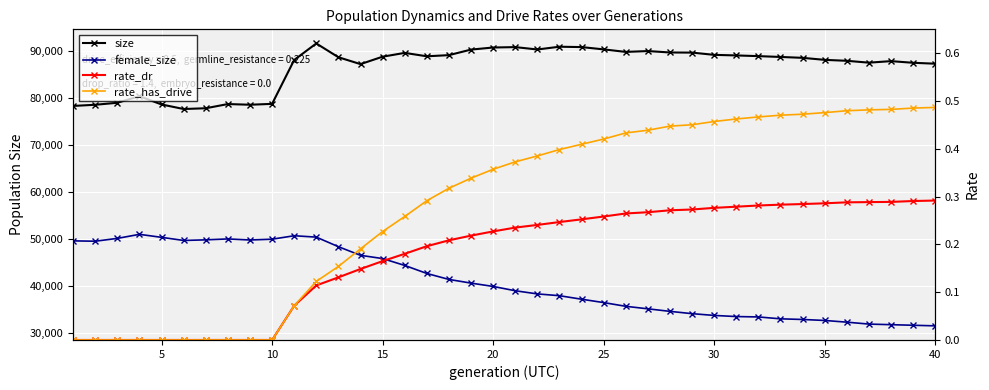

True or false: rate_has_drive and size cross at least once.

False